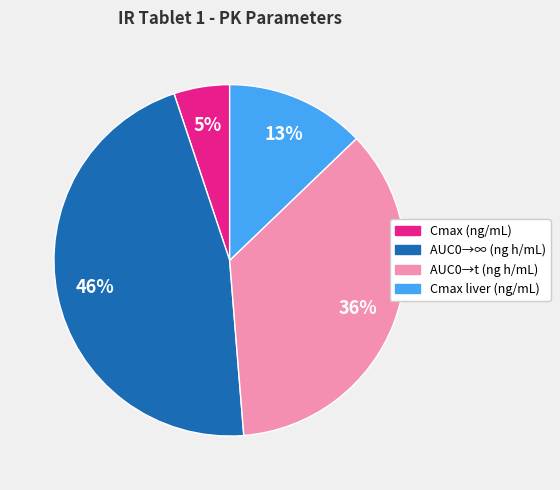

Does AUC0→t (ng h/mL) account for over 50% of the chart?

No